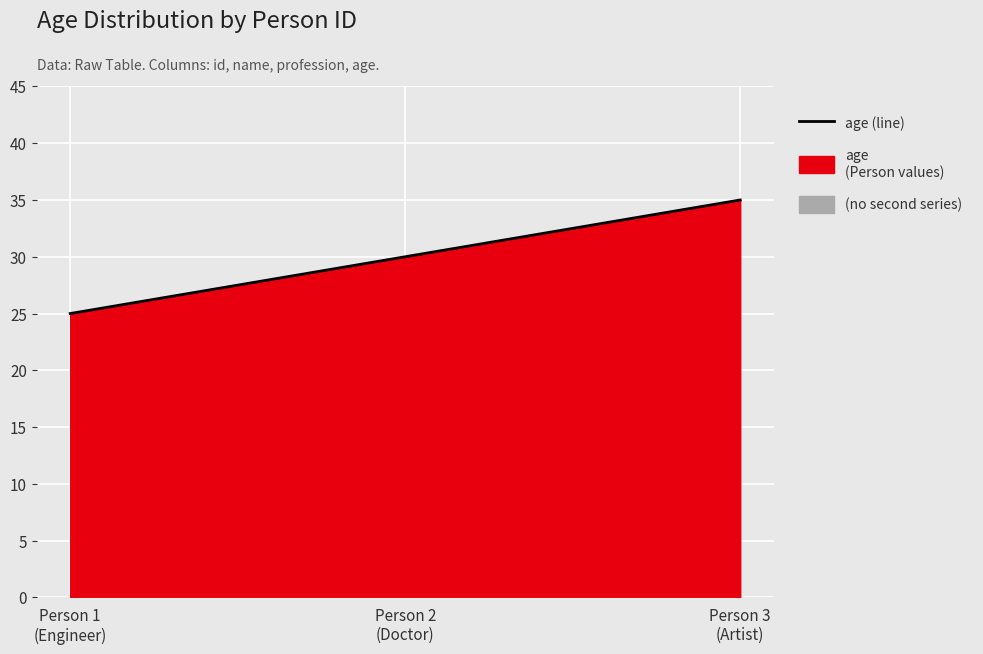

Count the number of values greater than 30.

1